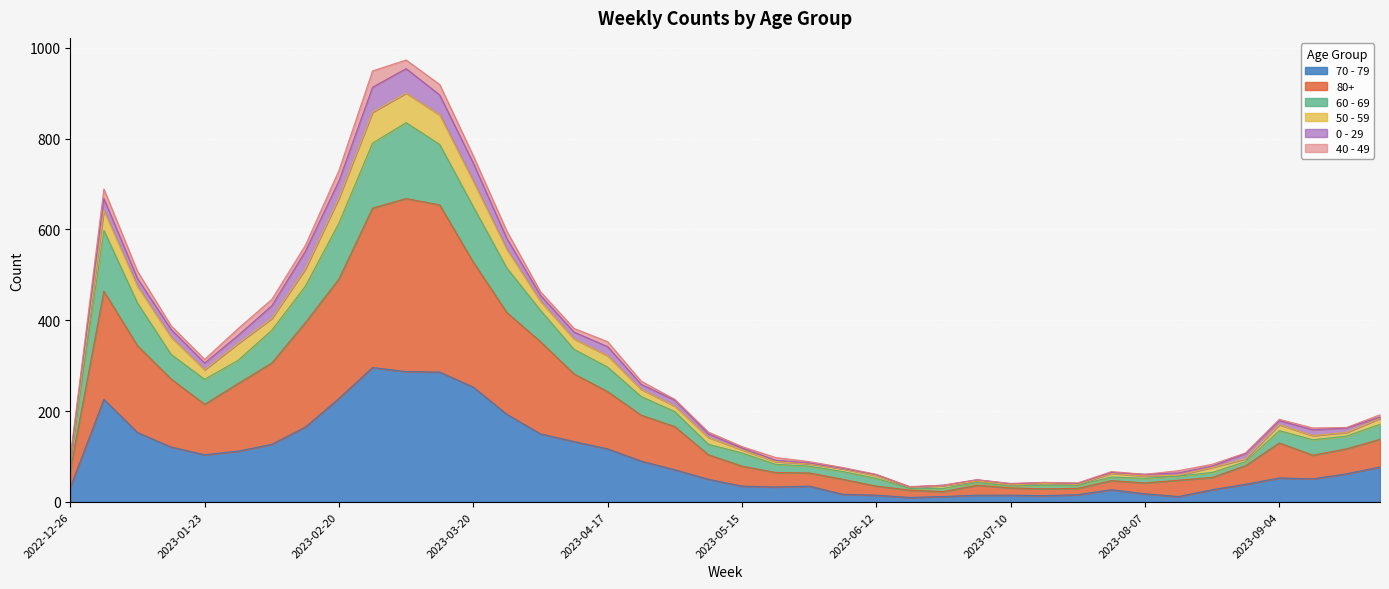

How many lines are shown in the chart?

6